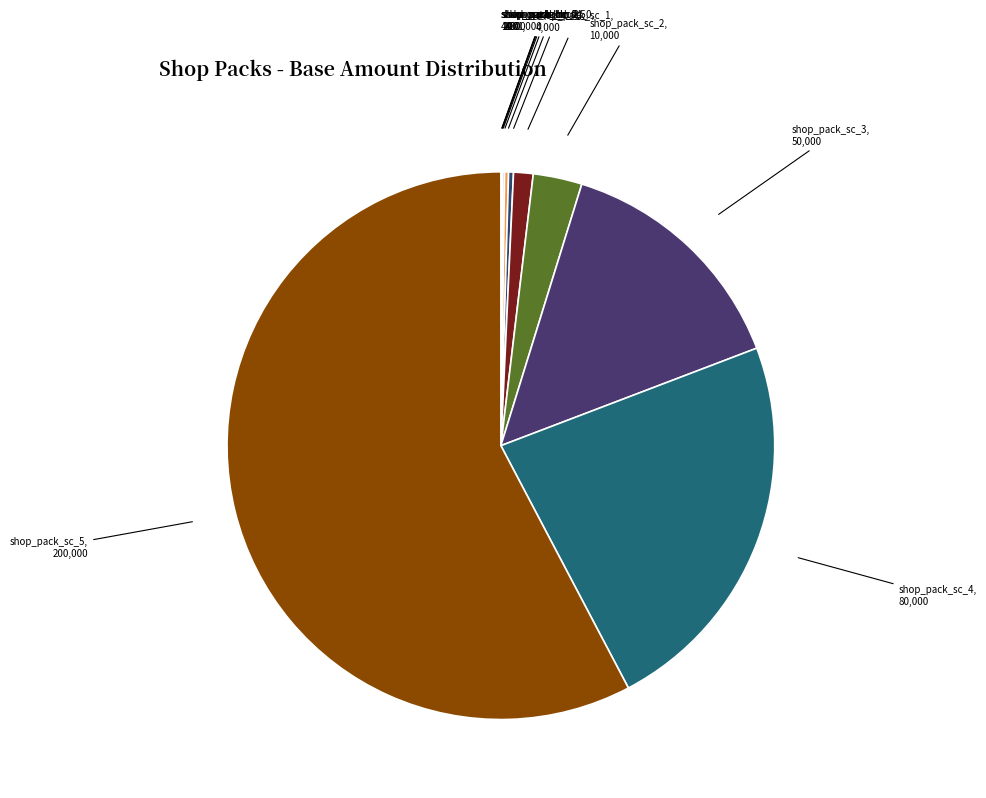

Which slice is the largest?

shop_pack_sc_5